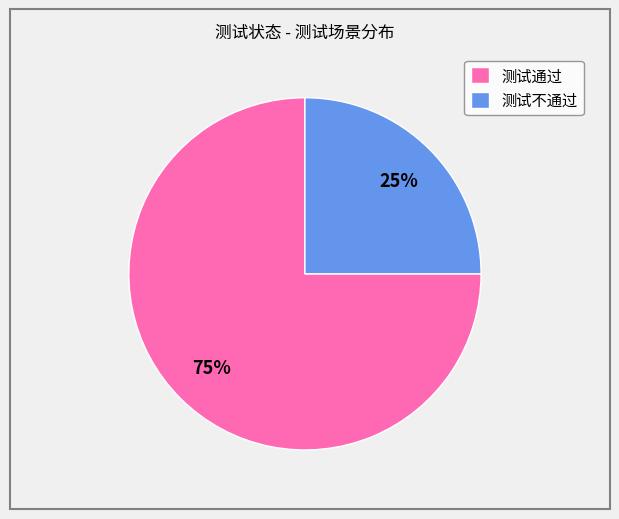

What is the largest slice in the pie chart?

测试通过